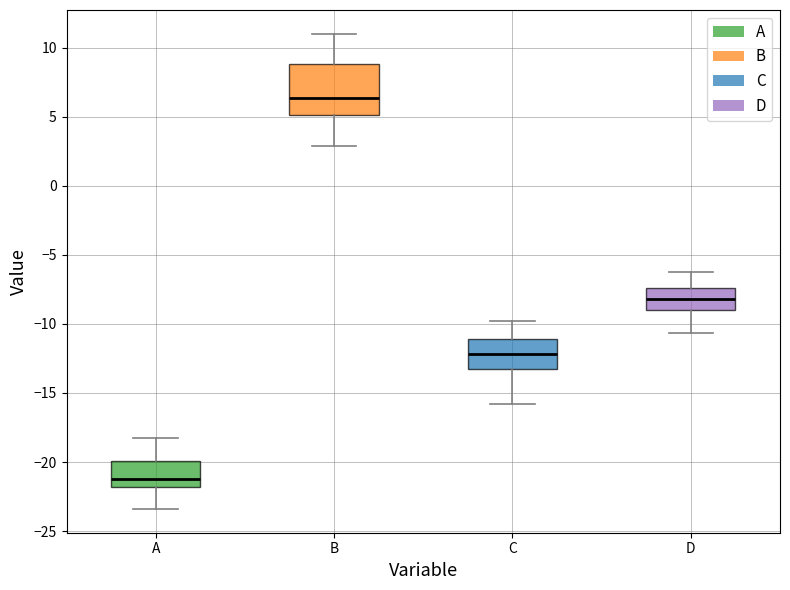

Reading left to right, transcribe this box plot: for each box, give where its median line is, the range the box spans, and where its two whiskers end, as read against the y-axis. The values are not printed on the chart, so give them approximately, as read against the axis.

A: median -21.0, box -22.0 to -20.0, whiskers -23.5 to -18.0
B: median 6.5, box 5.0 to 9.0, whiskers 3.0 to 11.0
C: median -12.0, box -13.0 to -11.0, whiskers -16.0 to -10.0
D: median -8.0, box -9.0 to -7.5, whiskers -10.5 to -6.5